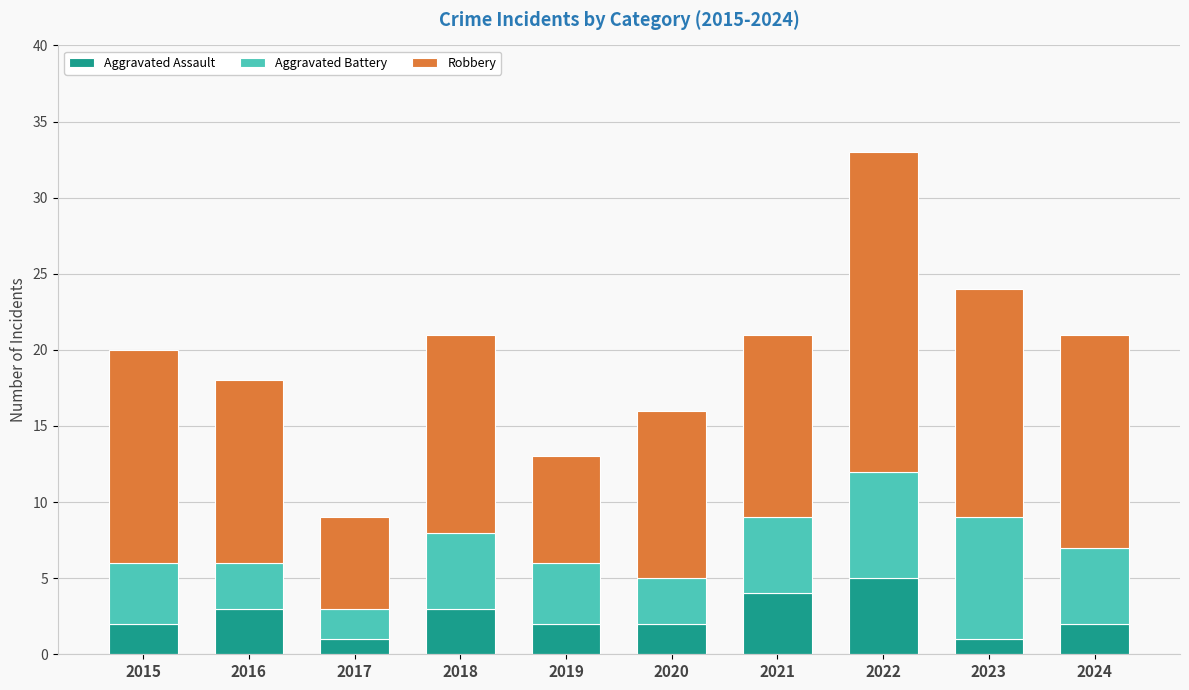

What is the difference between the second highest and second lowest values in the Aggravated Assault series?

3